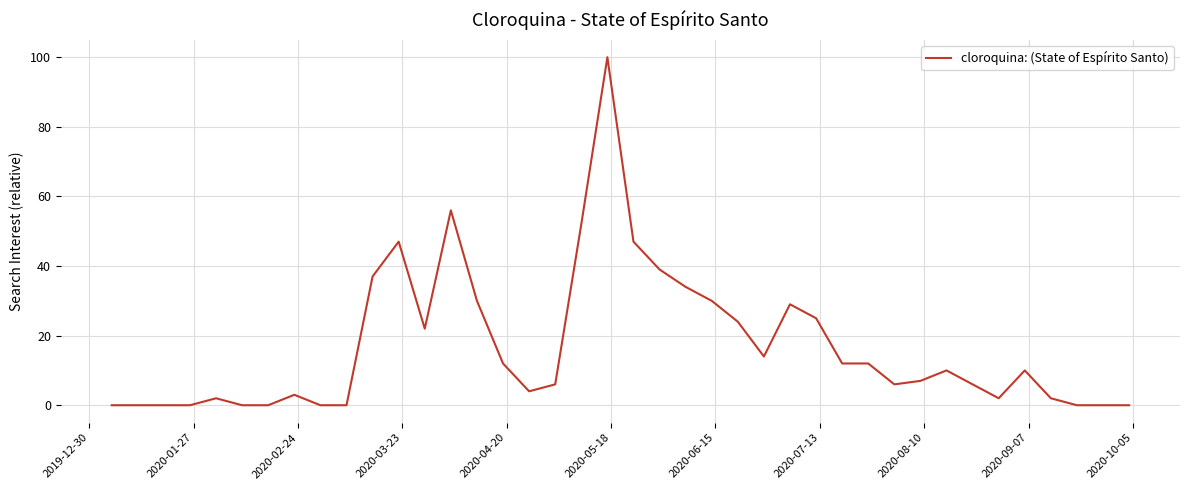

What is the greatest value displayed?

100